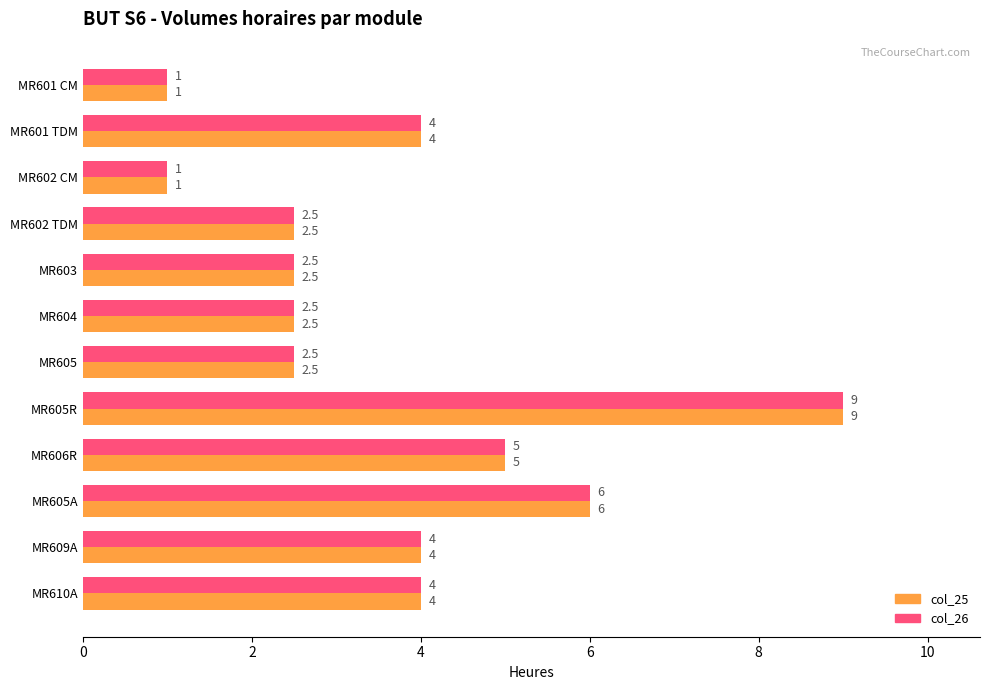

True or false: col_26 has a value of 4.4 at MR602 TDM.

False